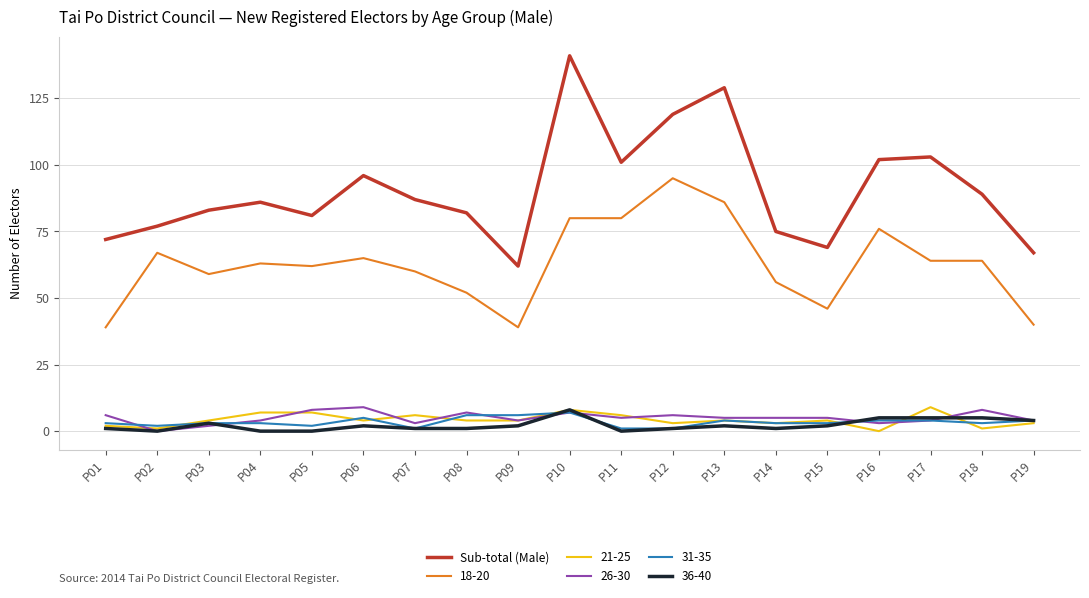

True or false: 26-30 and 18-20 intersect in this chart.

False